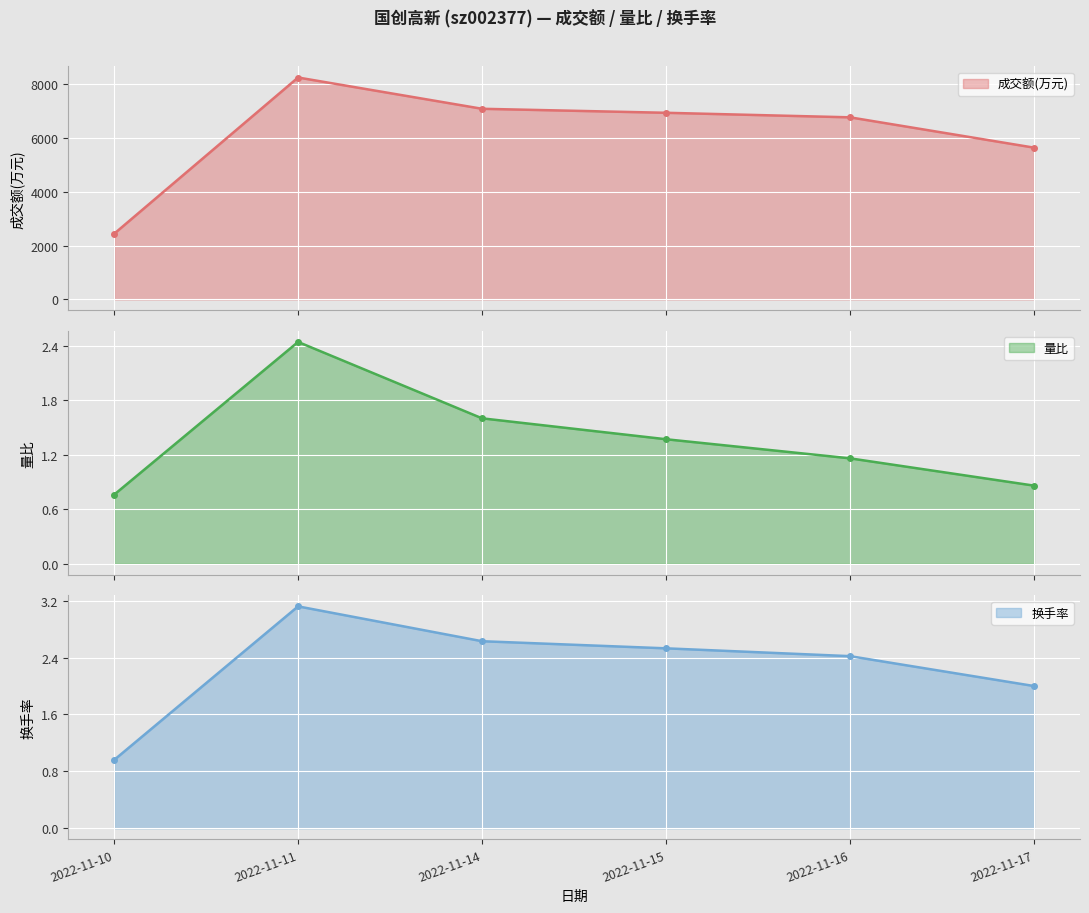

What is the value of the 成交额(万元) point at the 6th from the left?

5647